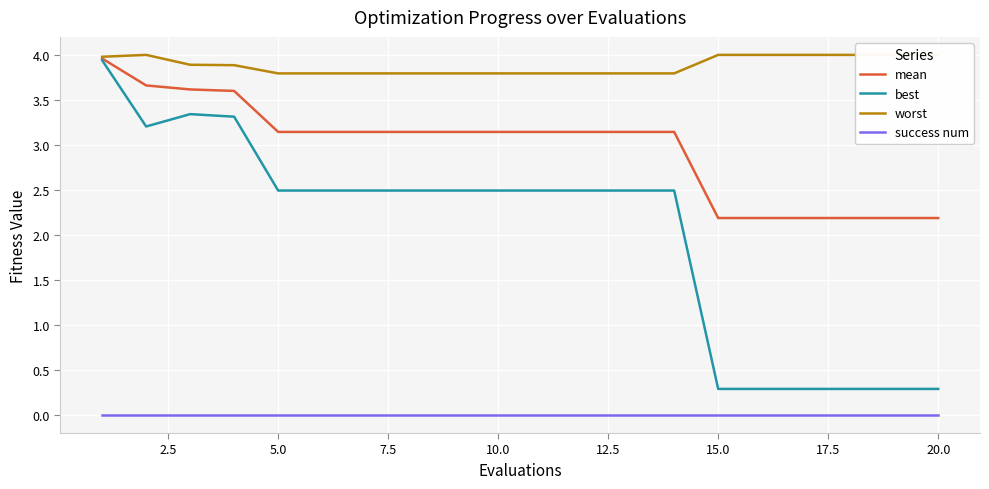

How many data points in best are above 2?

14